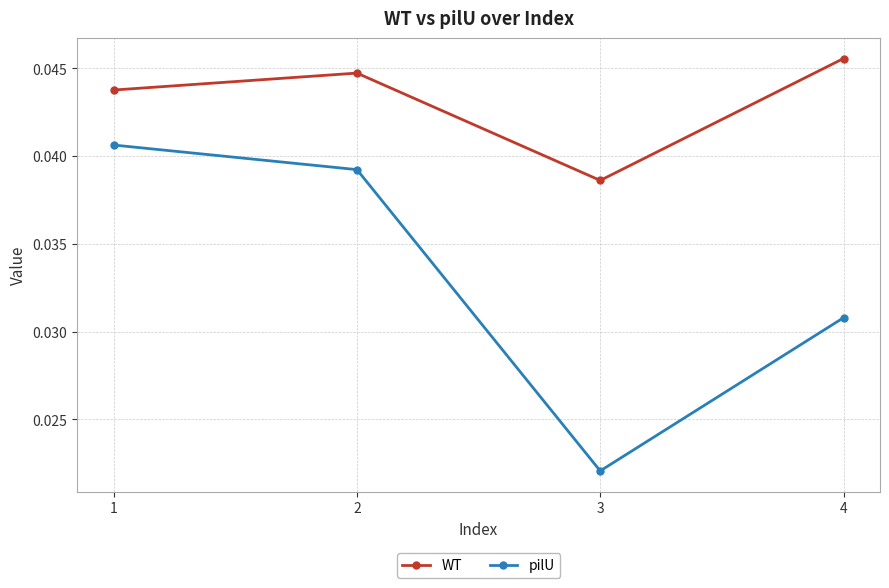

Rank the categories by WT value from lowest to highest.

3, 1, 2, 4